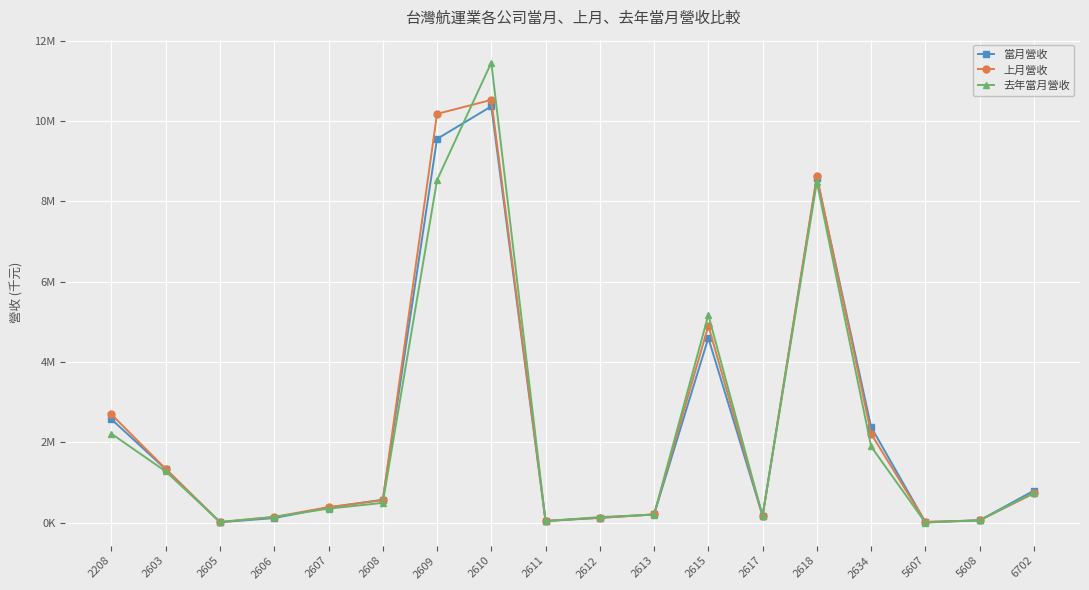

What are all the series names shown in the legend?

當月營收, 上月營收, 去年當月營收